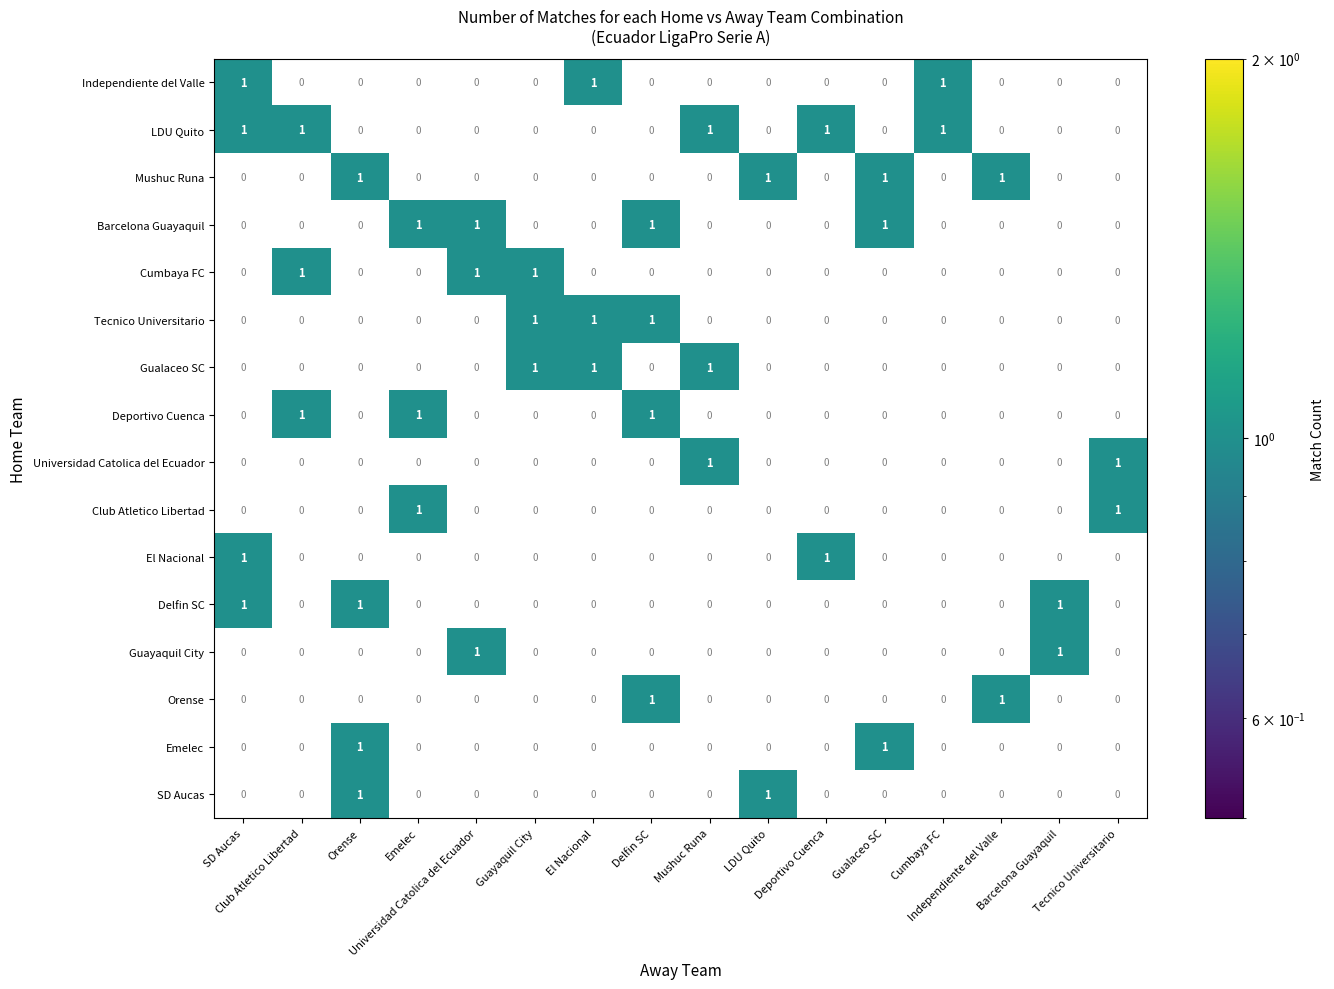

At how many categories does at least one series exceed 0?

16